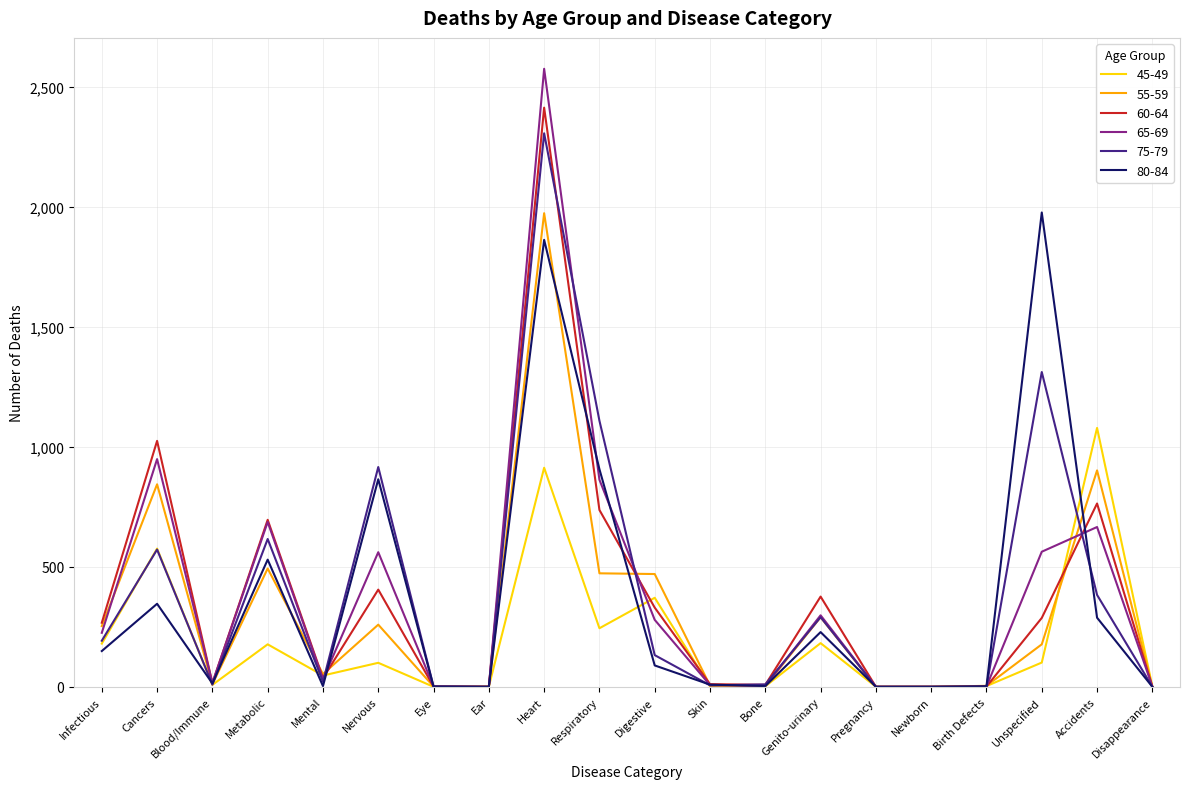

How many lines are shown in the chart?

6